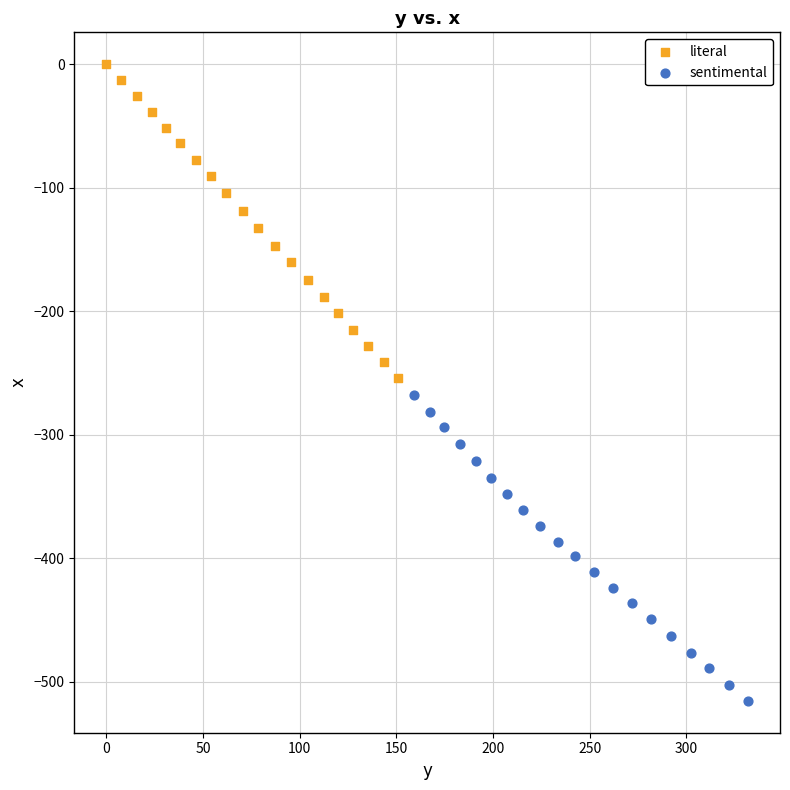

Which series reaches the minimum Y coordinate?

sentimental